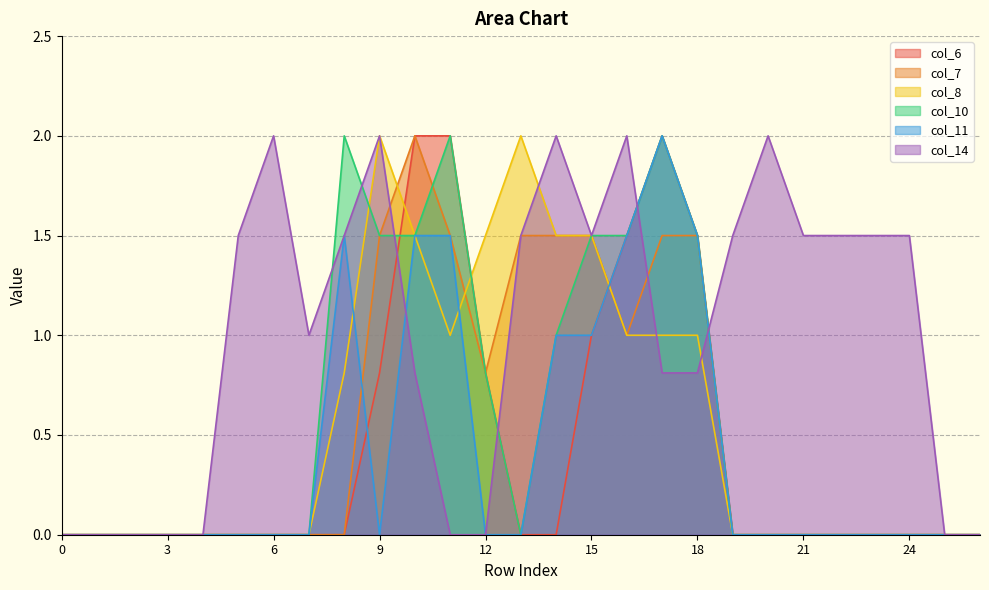

The col_11 series shows 2.3 at 18. True or false?

False